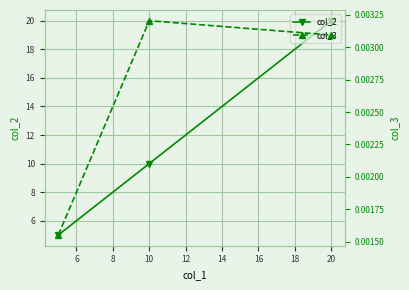

At which label is col_2 closest to 12?

10